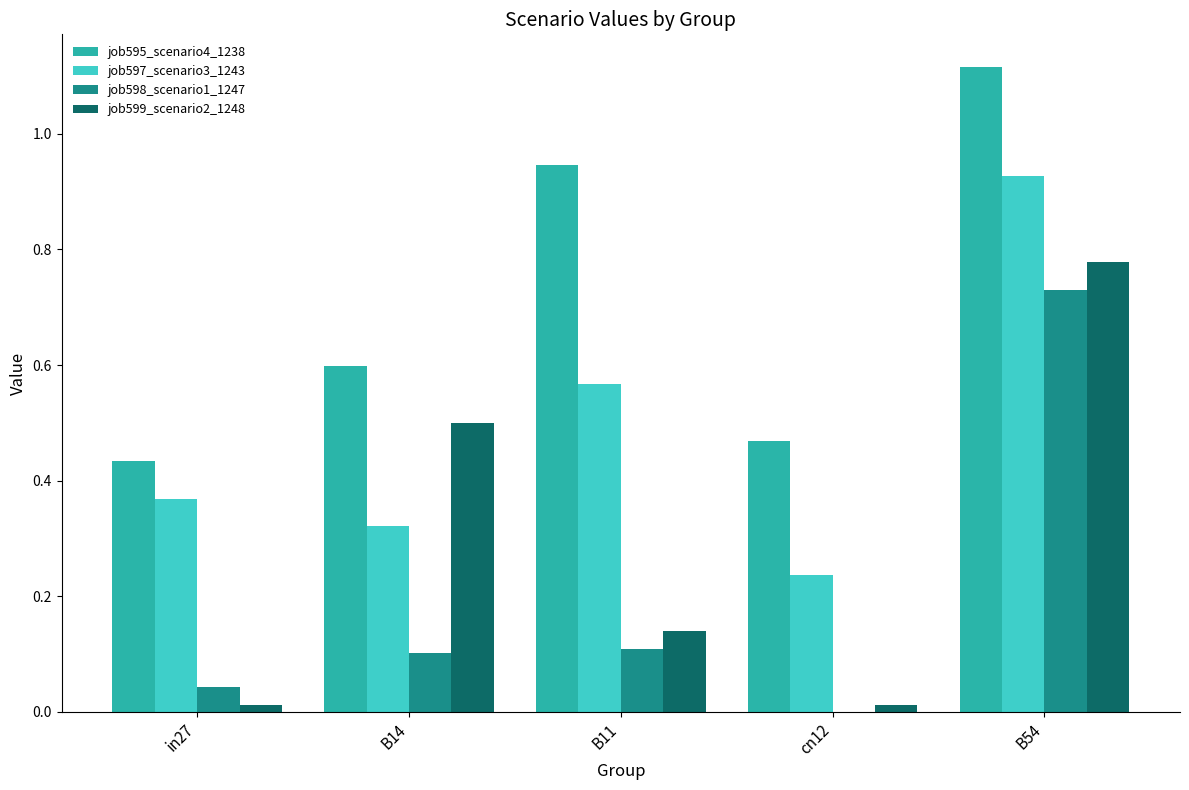

At which category does the chart reach its peak across all series?

B54